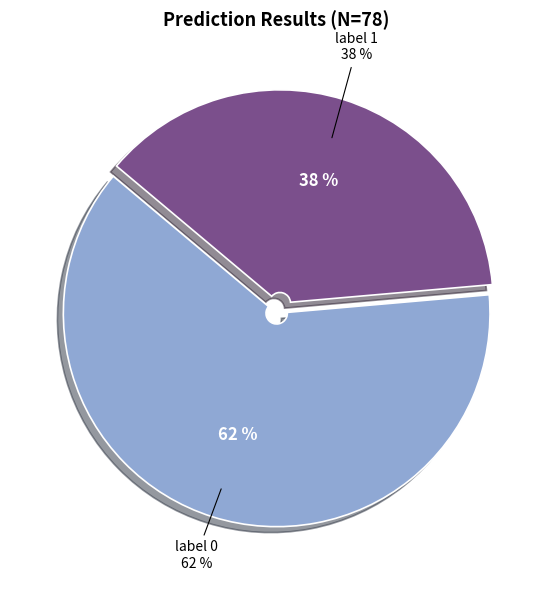

Is there a majority slice in this chart?

Yes